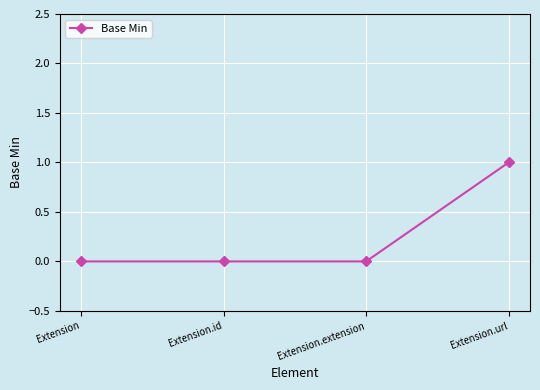

Reading right to left, extract all data points from this chart.

Extension.url=1	Extension.extension=0	Extension.id=0	Extension=0